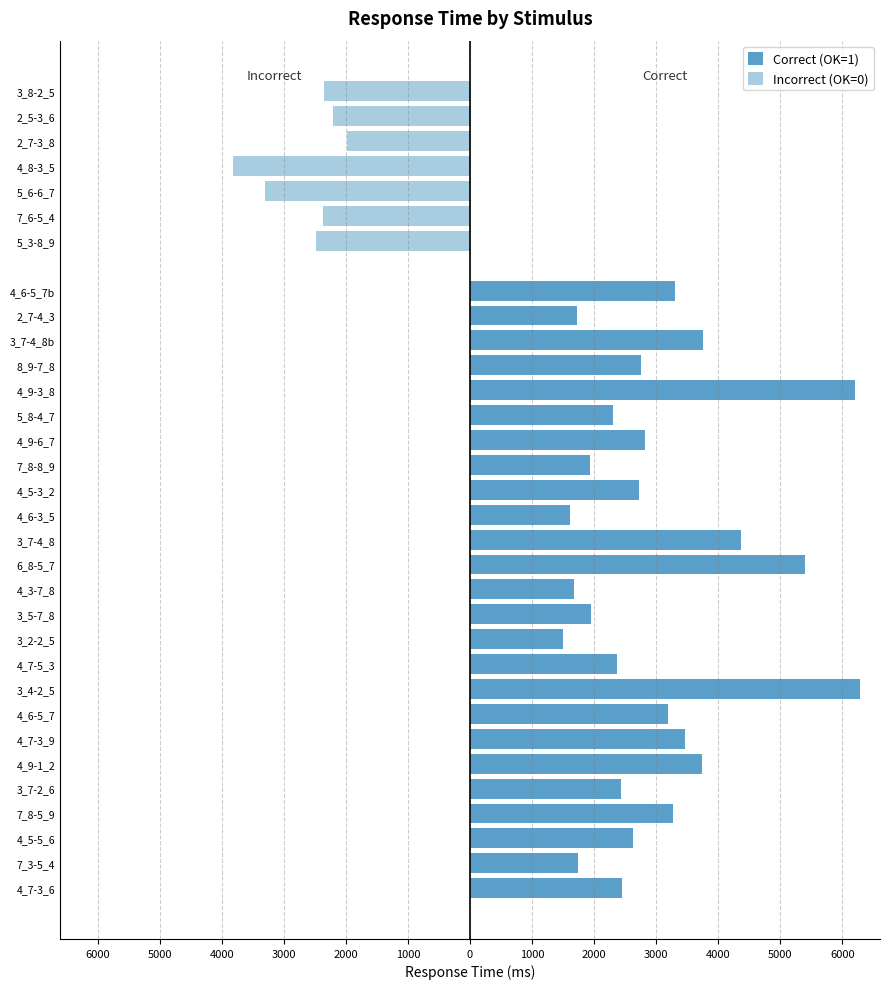

What is the value of the 9th bar from the left?

6292